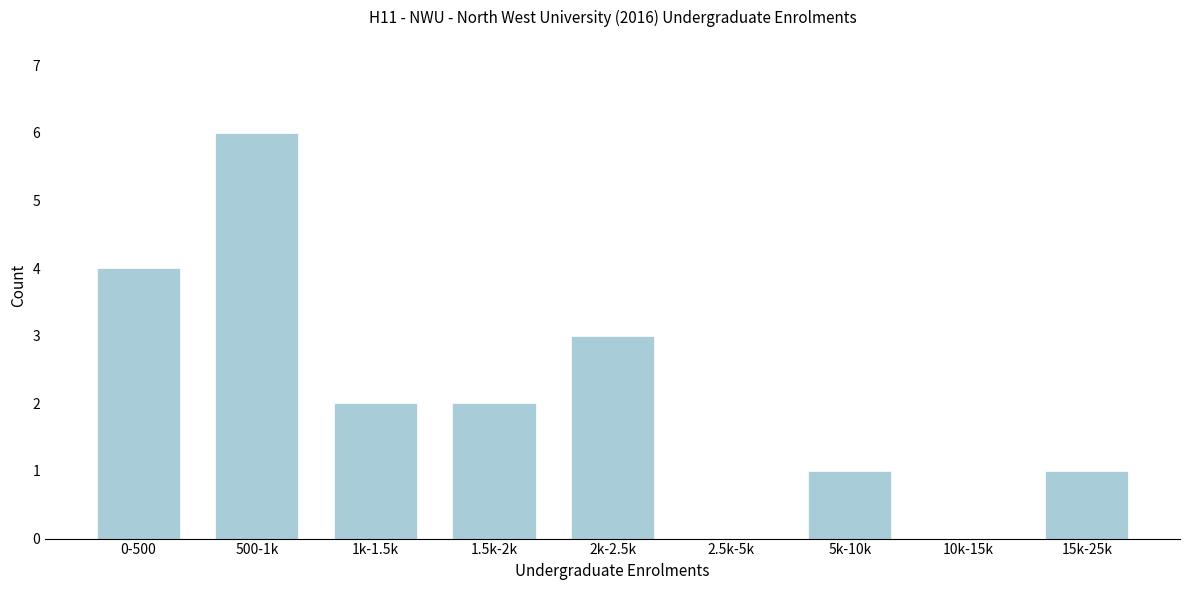

Reading left to right, list all the values displayed in this chart.

0-500=4	500-1k=6	1k-1.5k=2	1.5k-2k=2	2k-2.5k=3	2.5k-5k=0	5k-10k=1	10k-15k=0	15k-25k=1